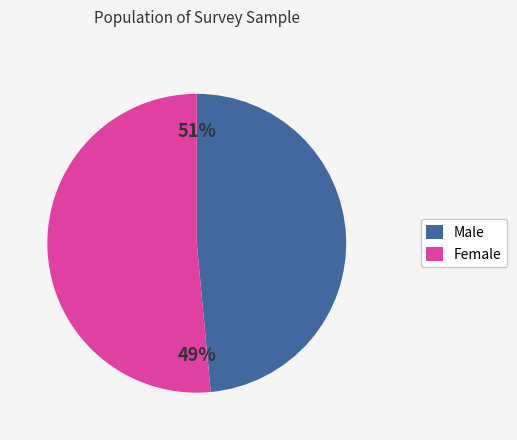

How many segments does this pie chart have?

2